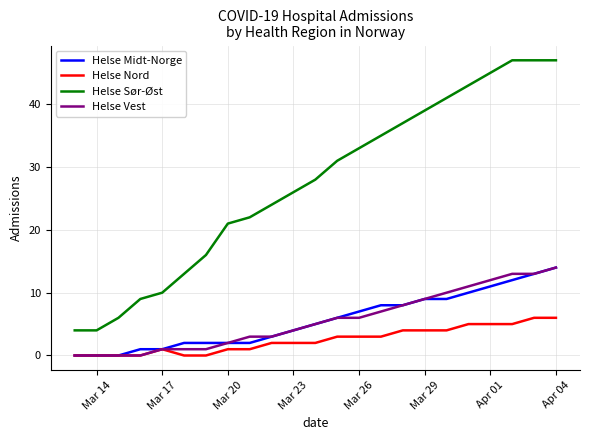

True or false: Helse Sør-Øst and Helse Vest cross at least once.

False